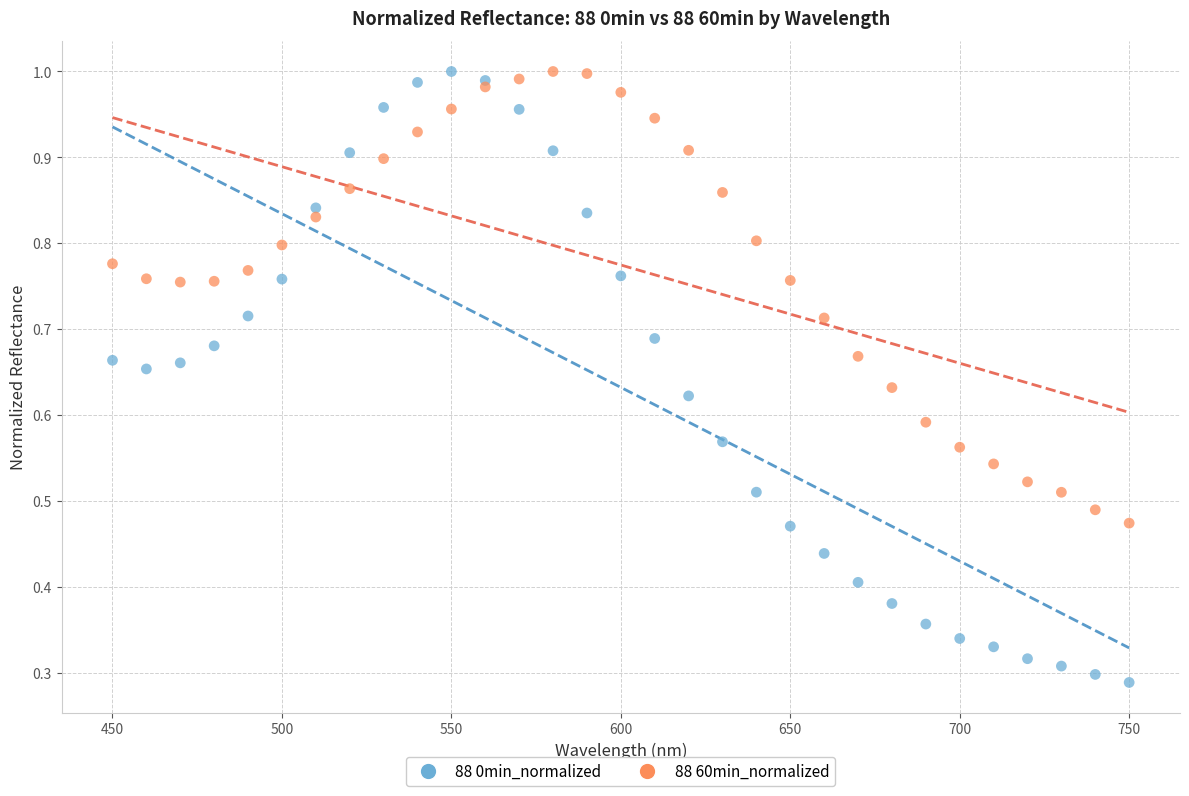

Which series contains the lowest Y value?

88 0min_normalized